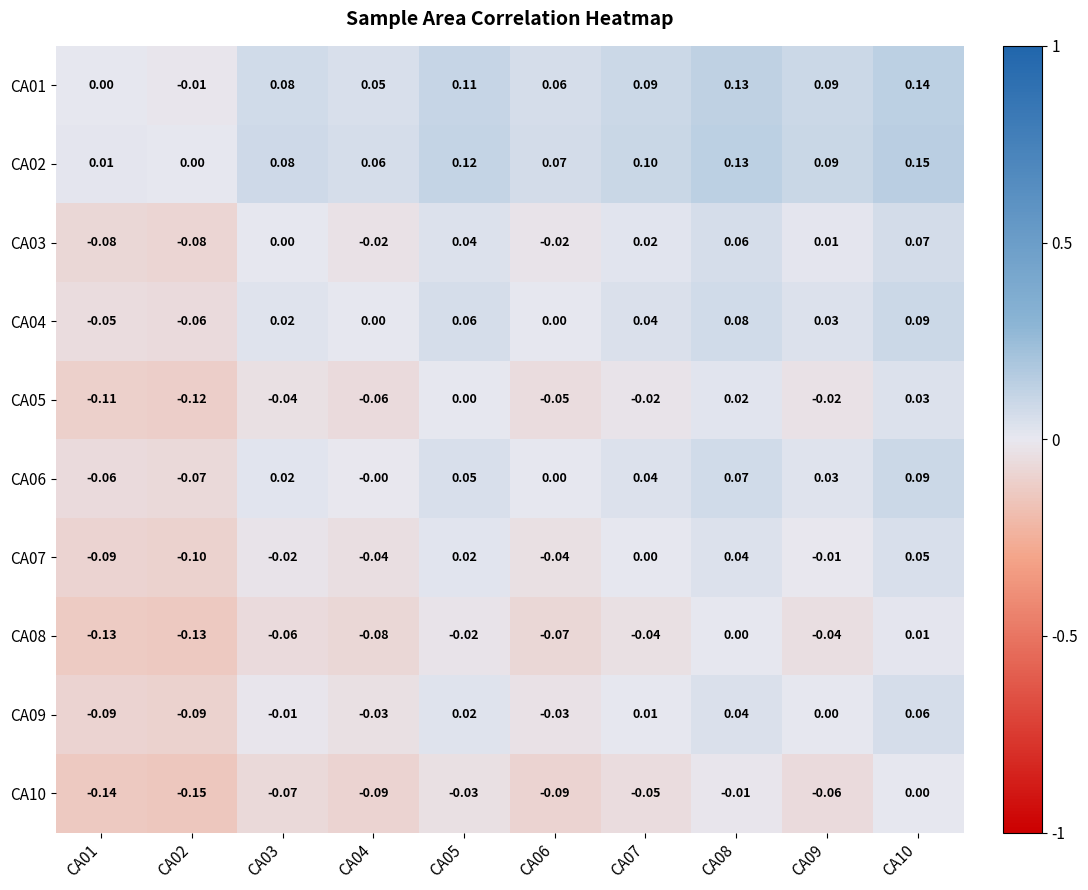

Is the value of CA03 at CA07 greater than the value of CA06 at CA09?

No